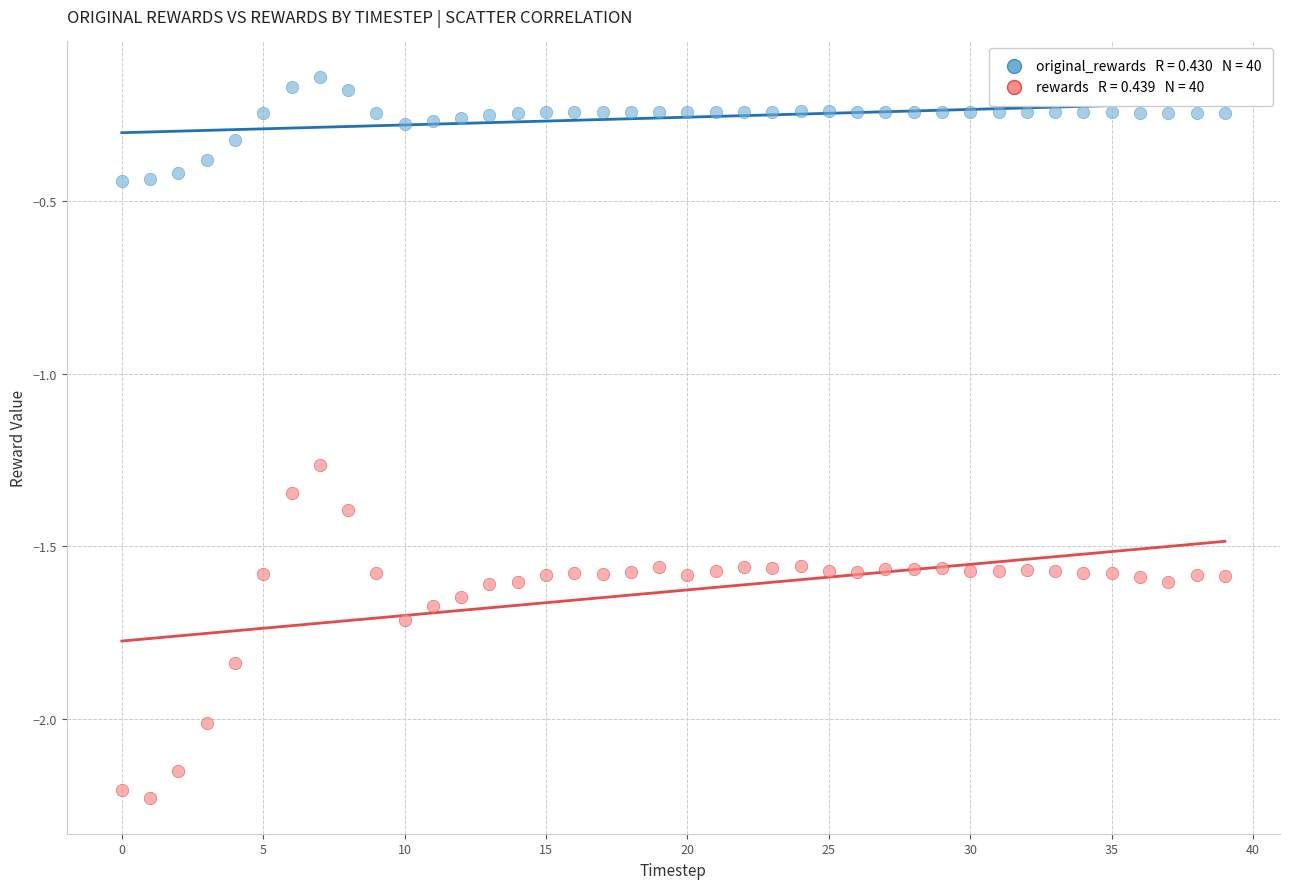

Across all data points, what is the range of Y values (max minus min)?

2.1